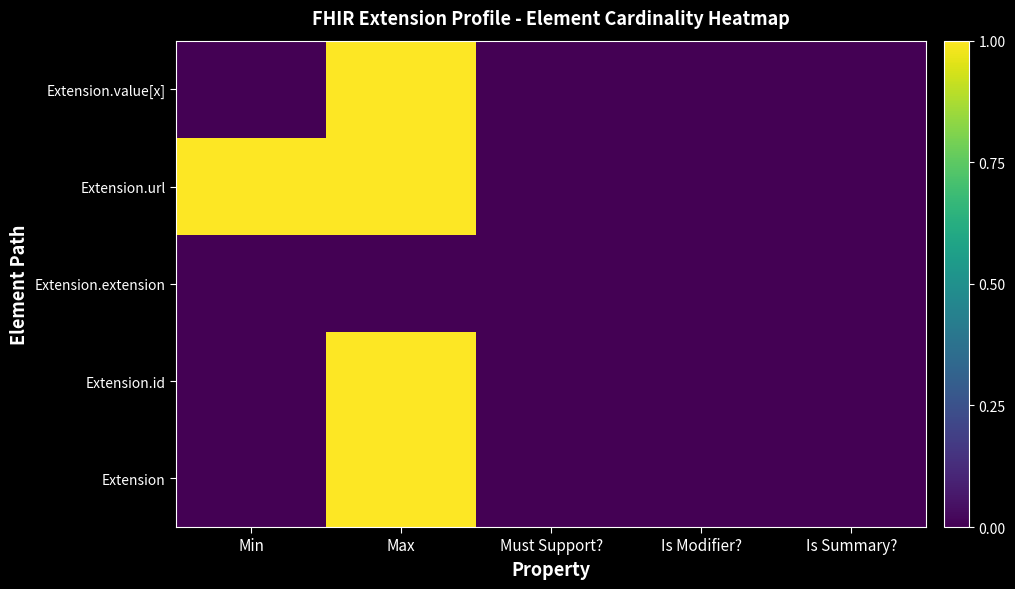

Reading right to left, what are all the values shown in this chart?

Extension: Is Summary?=0	Is Modifier?=0	Must Support?=0	Max=1	Min=0
Extension.id: Is Summary?=0	Is Modifier?=0	Must Support?=0	Max=1	Min=0
Extension.extension: Is Summary?=0	Is Modifier?=0	Must Support?=0	Max=0	Min=0
Extension.url: Is Summary?=0	Is Modifier?=0	Must Support?=0	Max=1	Min=1
Extension.value[x]: Is Summary?=0	Is Modifier?=0	Must Support?=0	Max=1	Min=0